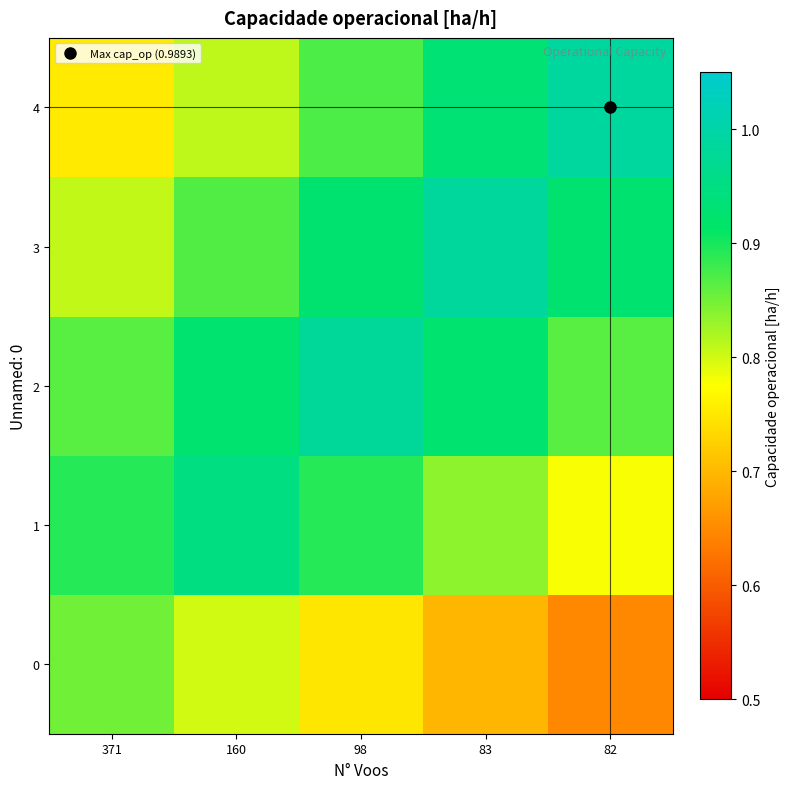

Reading left to right, transcribe all the data shown in this chart.

0: 371=0.9	160=0.8	98=0.7	83=0.7	82=0.6
1: 371=0.9	160=0.9	98=0.9	83=0.8	82=0.8
2: 371=0.9	160=0.9	98=1.0	83=0.9	82=0.9
3: 371=0.8	160=0.9	98=0.9	83=1.0	82=0.9
4: 371=0.8	160=0.8	98=0.9	83=0.9	82=1.0